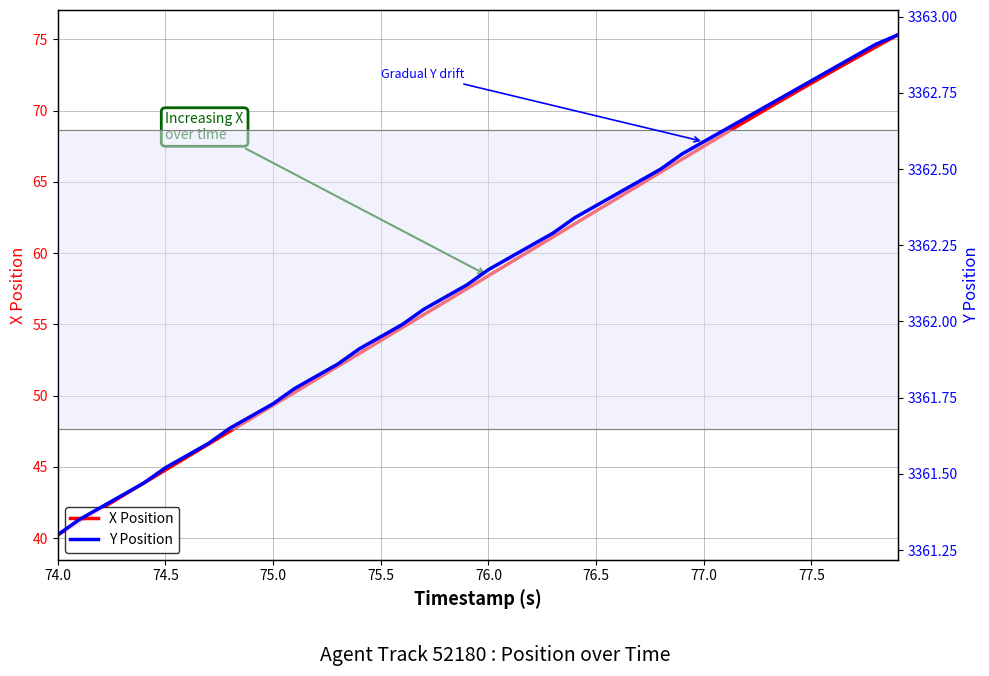

What is the value of the Y Position point at the 35th from the left?

3362.8